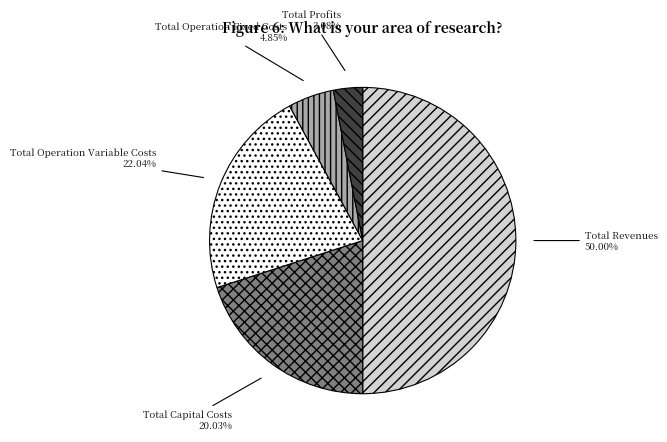

What percentage is NOT represented by Total Operation Variable Costs?

78.0%